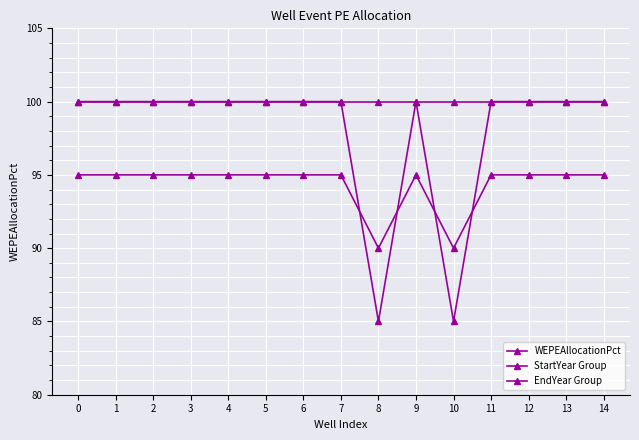

Which series has the largest range (max minus min)?

StartYear Group